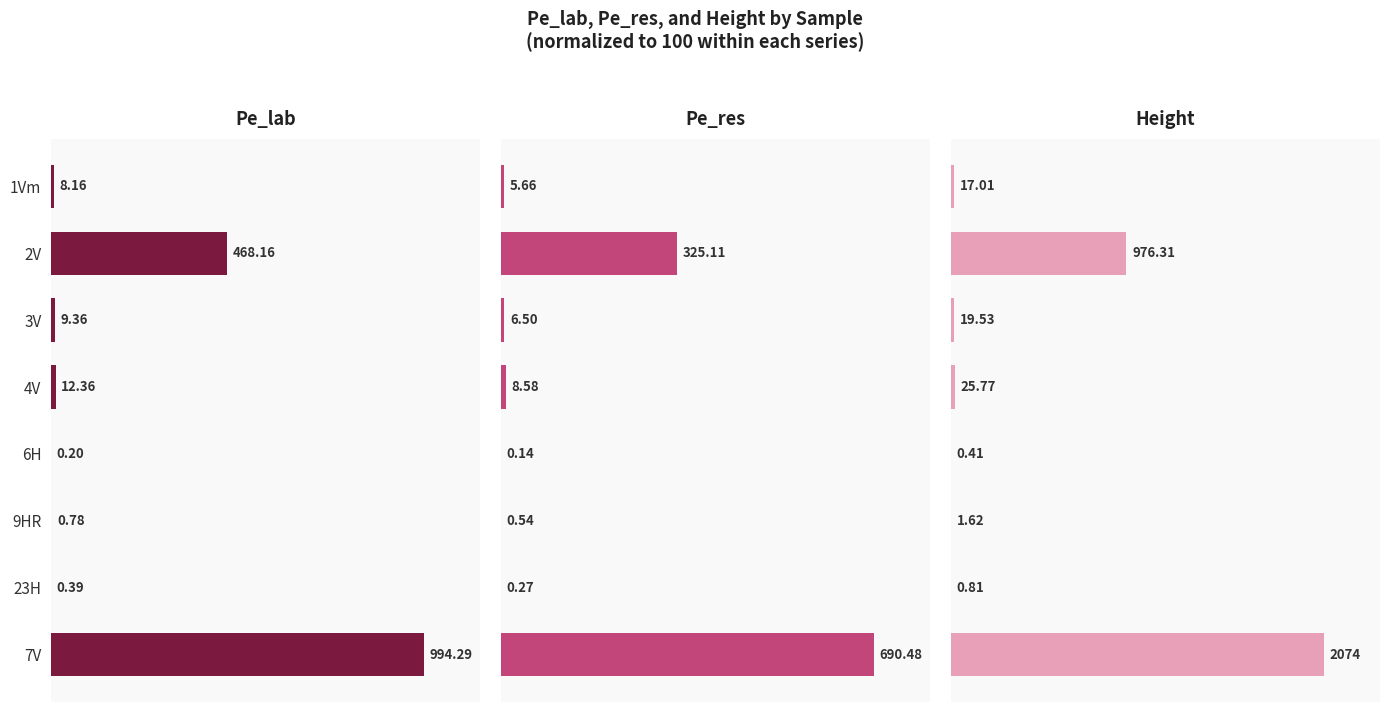

How many groups of bars are there?

8